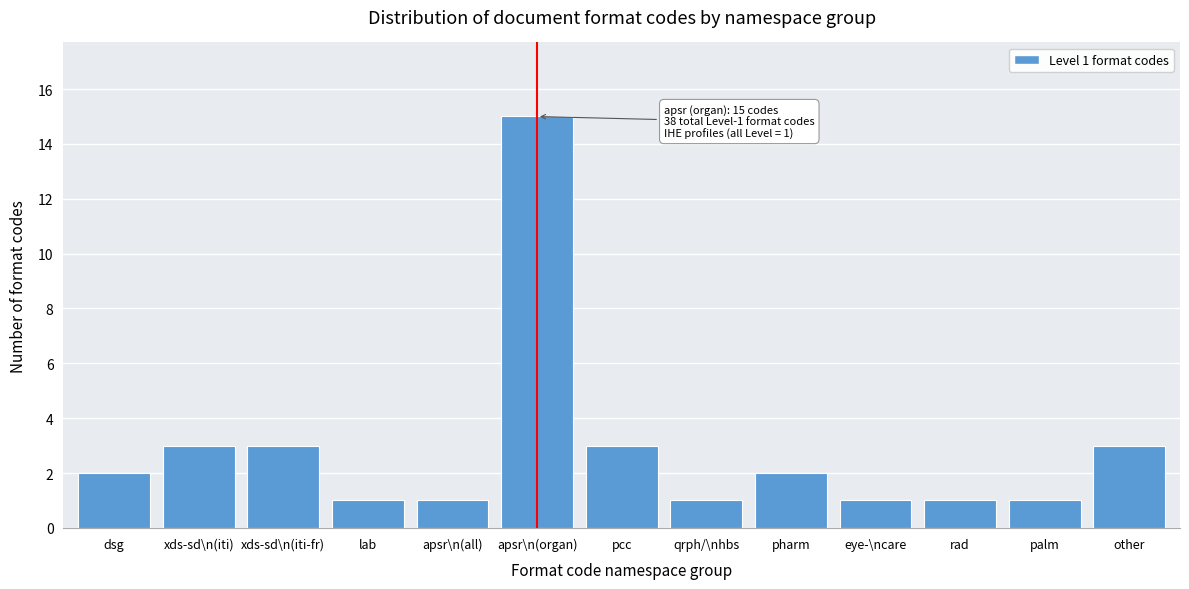

Reading left to right, extract all data points from this chart.

2	3	3	1	1	15	3	1	2	1	1	1	3